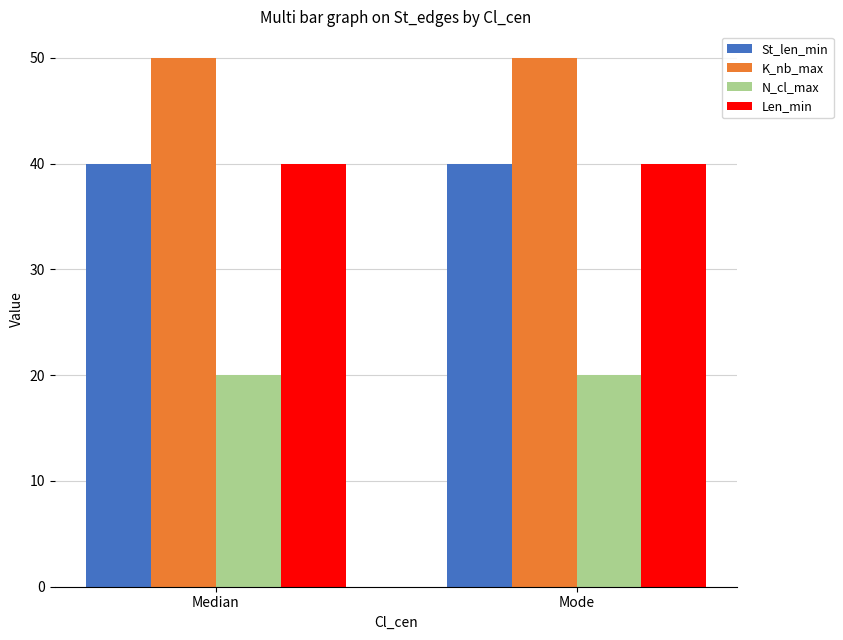

What is the value of the St_len_min bar at the 2nd from the left?

40